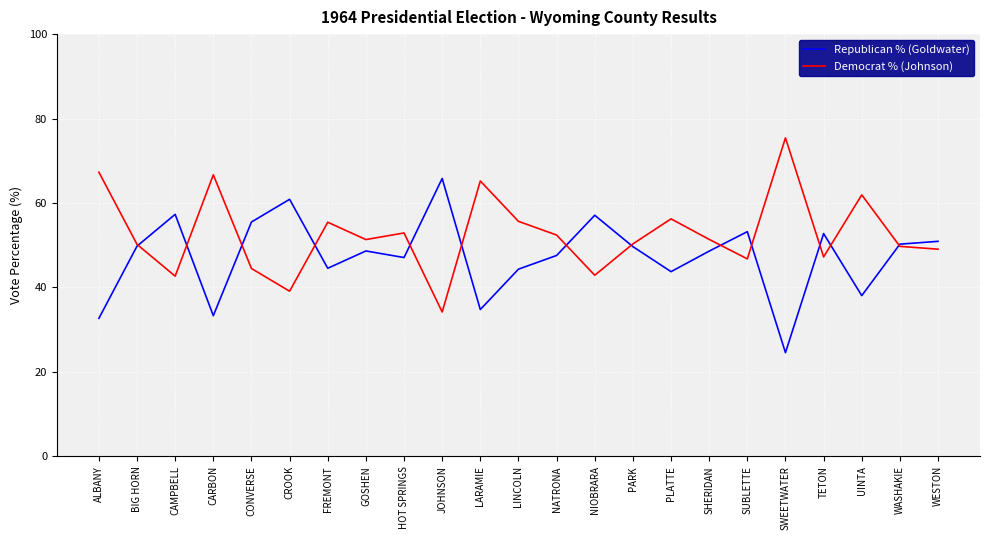

At which label does Democrat % (Johnson) reach its peak?

SWEETWATER